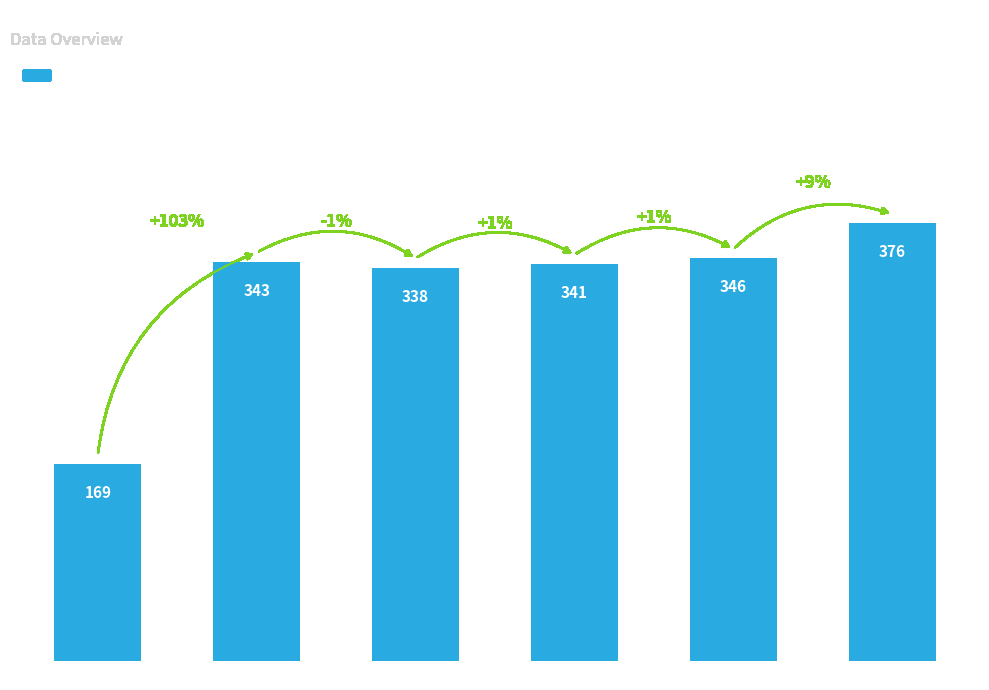

List the labels in order of value, smallest first.

Y<170, Y 274-276, Y 280-282, Y 210-215, Y 284-286, Y 331-334